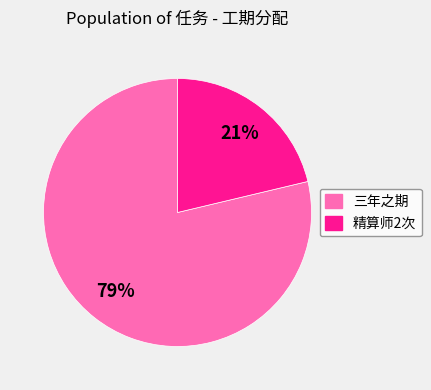

Between 三年之期 and 精算师2次, which is larger?

三年之期